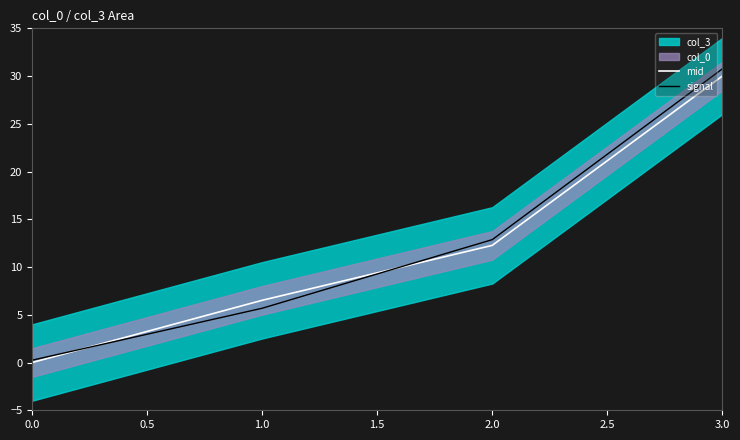

What is the highest value of the mid series?

30.0